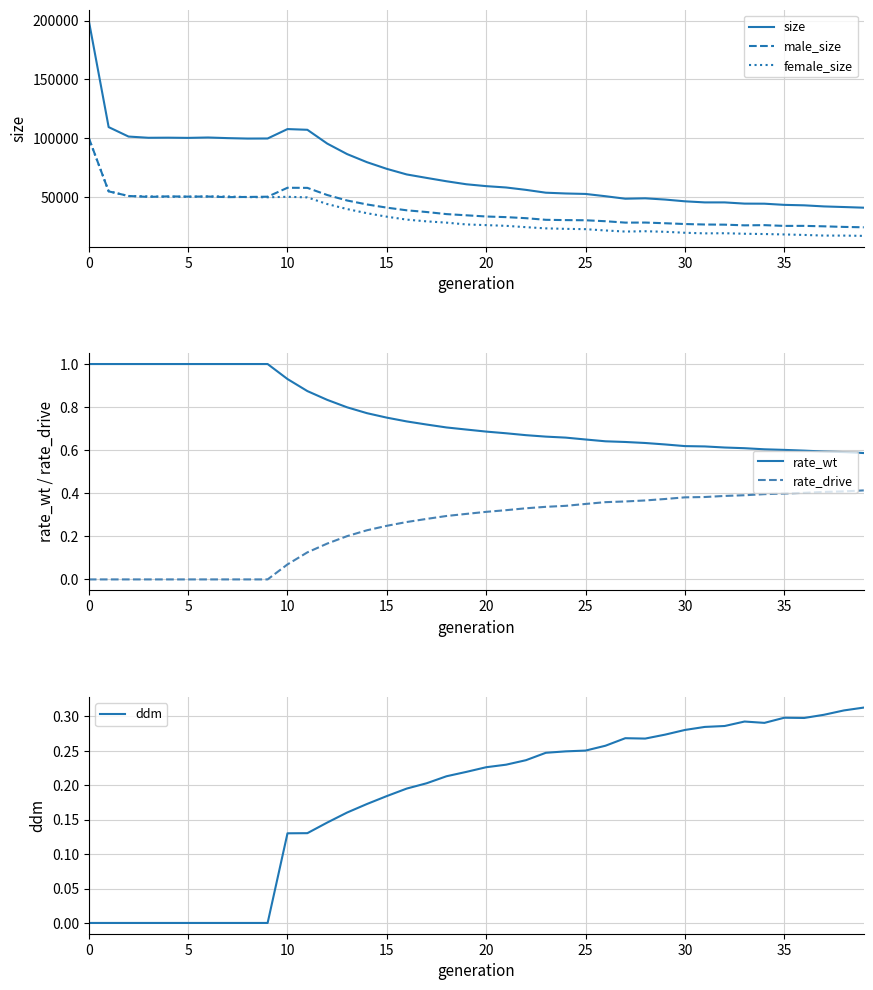

How many interior local valleys does the female_size series have?

4